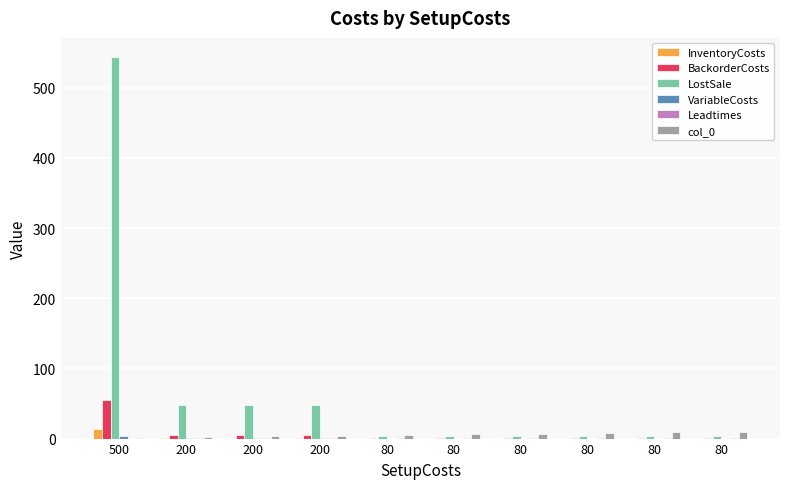

How many groups of bars are there?

10